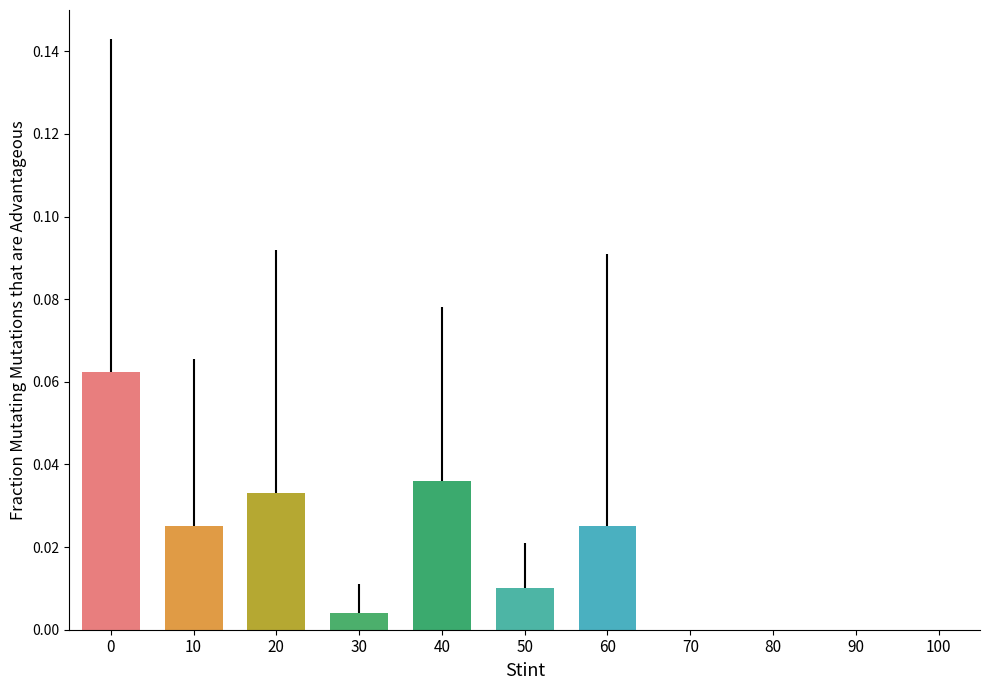

Reading left to right, transcribe all the data shown in this chart.

0=0.1	10=0.0	20=0.0	30=0.0	40=0.0	50=0.0	60=0.0	70=0.0	80=0.0	90=0.0	100=0.0